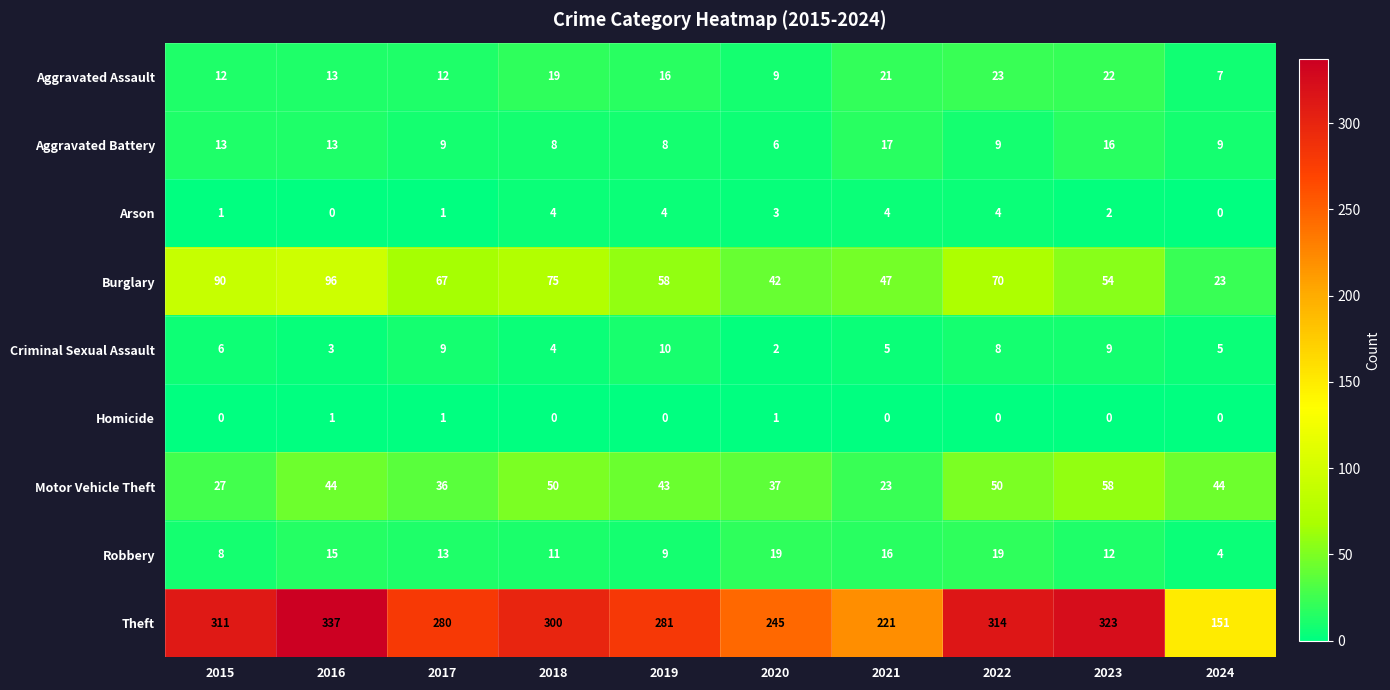

Rank the series at 2015 from lowest to highest value.

Homicide, Arson, Criminal Sexual Assault, Robbery, Aggravated Assault, Aggravated Battery, Motor Vehicle Theft, Burglary, Theft